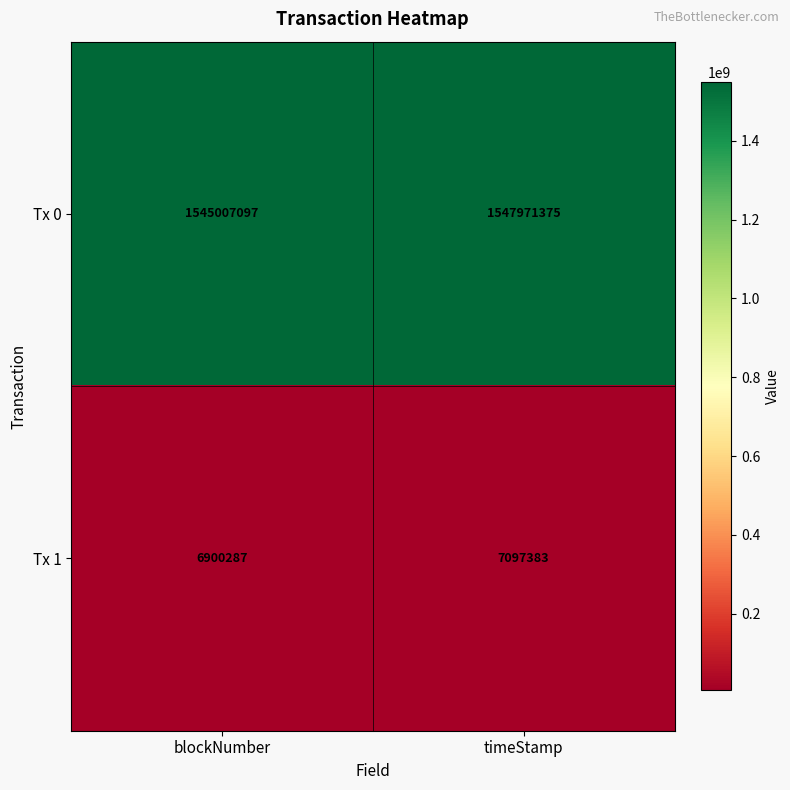

What is the average value of the Tx 1 series?

6998835